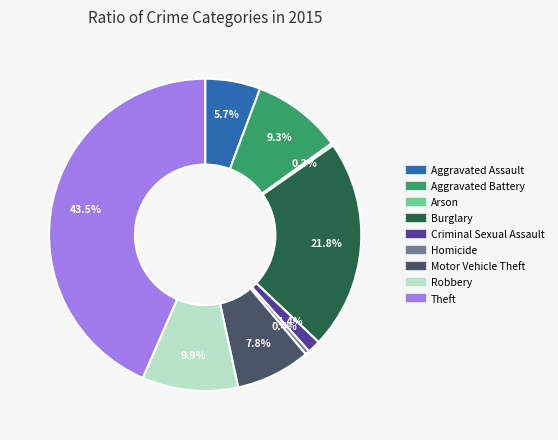

To the nearest percent, what portion does Motor Vehicle Theft represent?

8%